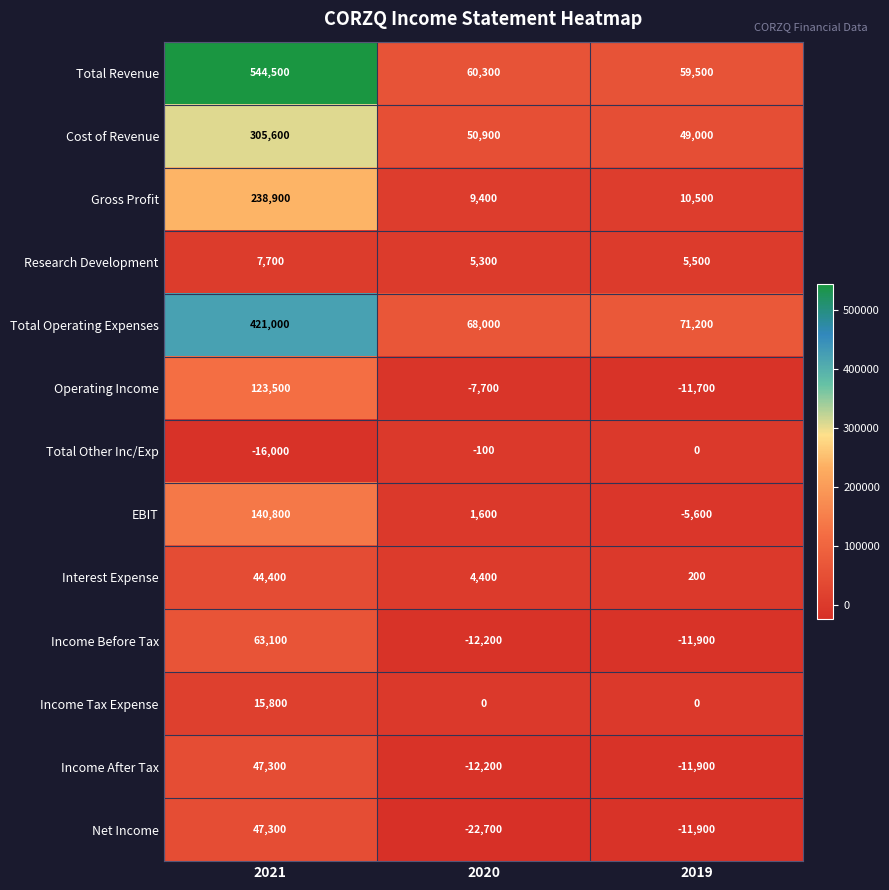

At which category is the sum across all series the highest?

2021